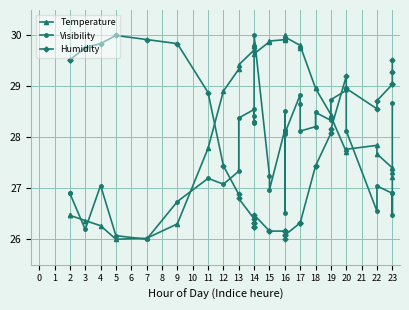

Which has a higher value, 14 or 2?

14